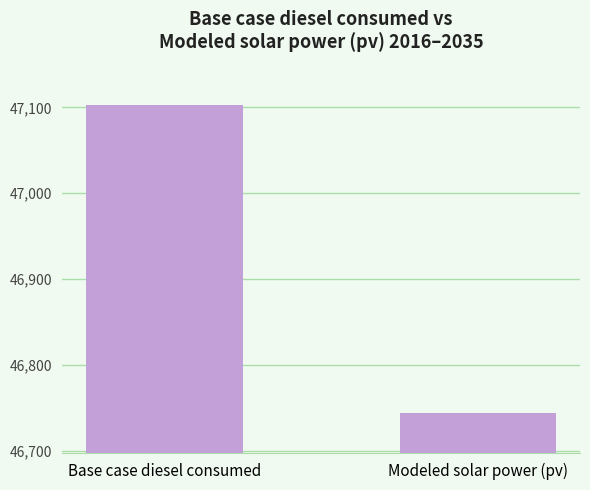

Reading left to right, list all the values displayed in this chart.

47102.4	46744.5